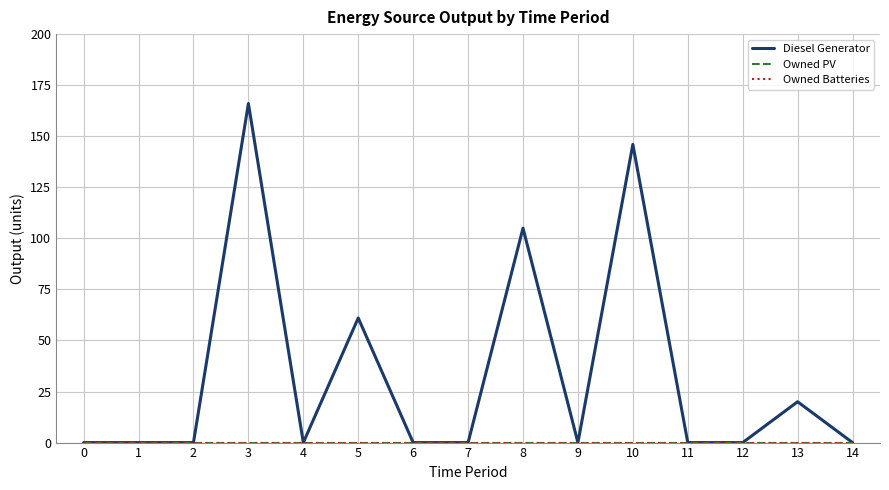

Does the chart have visible grid lines?

Yes